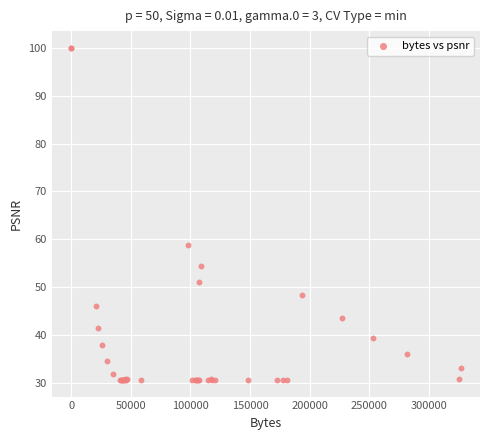

What Y value in the scatter plot is closest to 65?

58.9